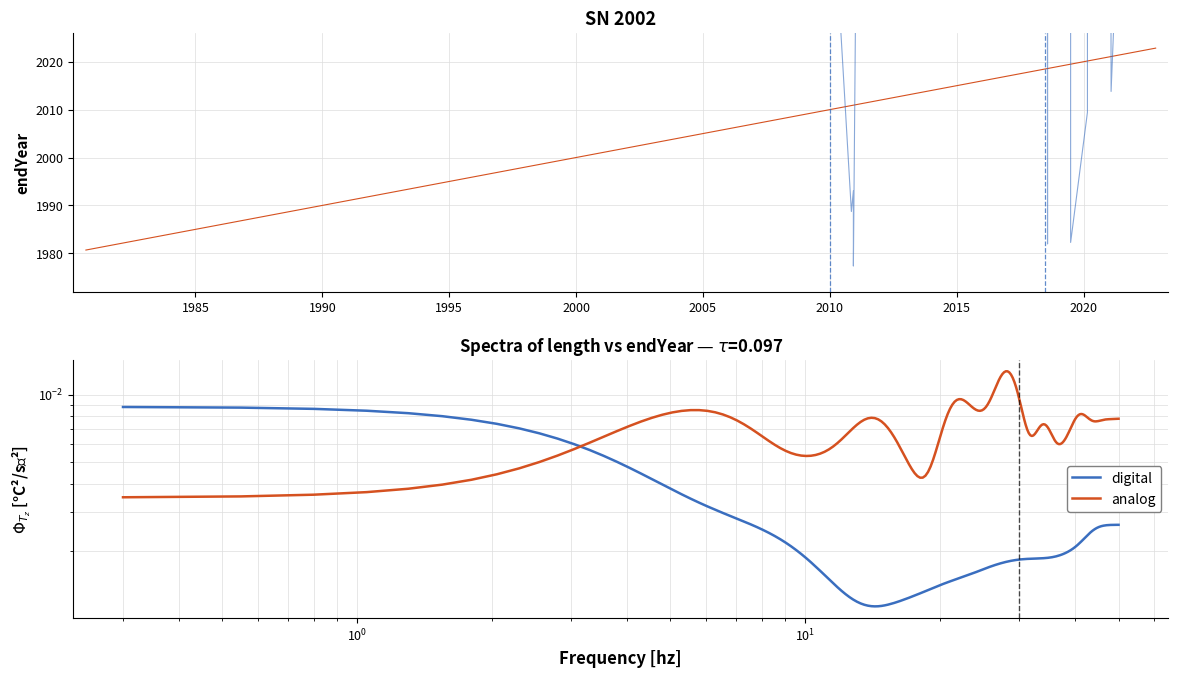

Count the number of categories in the chart.

29